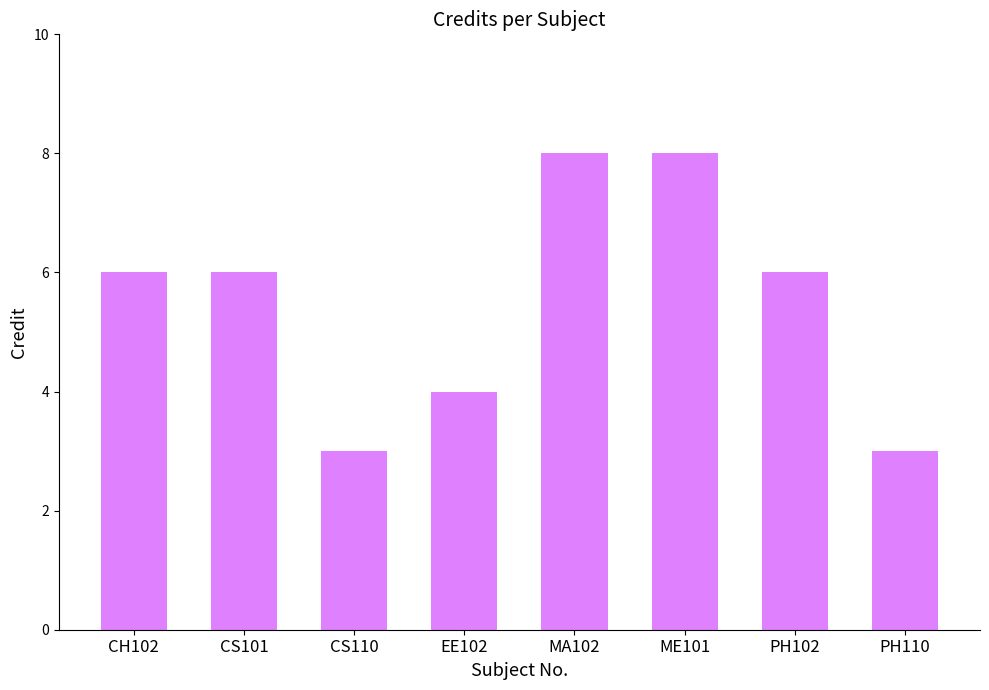

What position from the right is MA102?

4